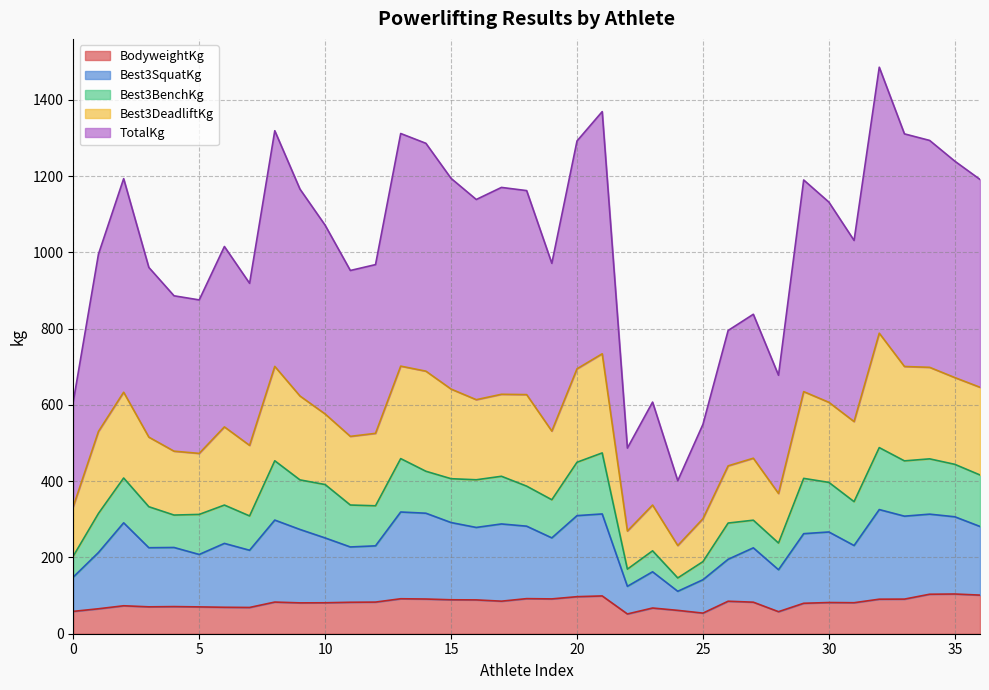

What is the maximum value for BodyweightKg?

104.2